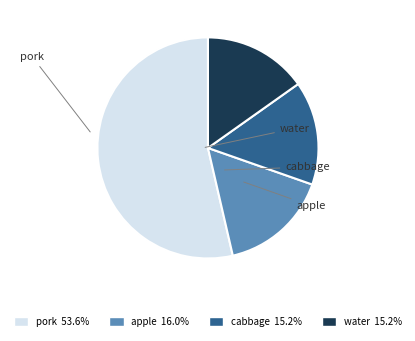

The water slice represents 15% of the pie. True or false?

True